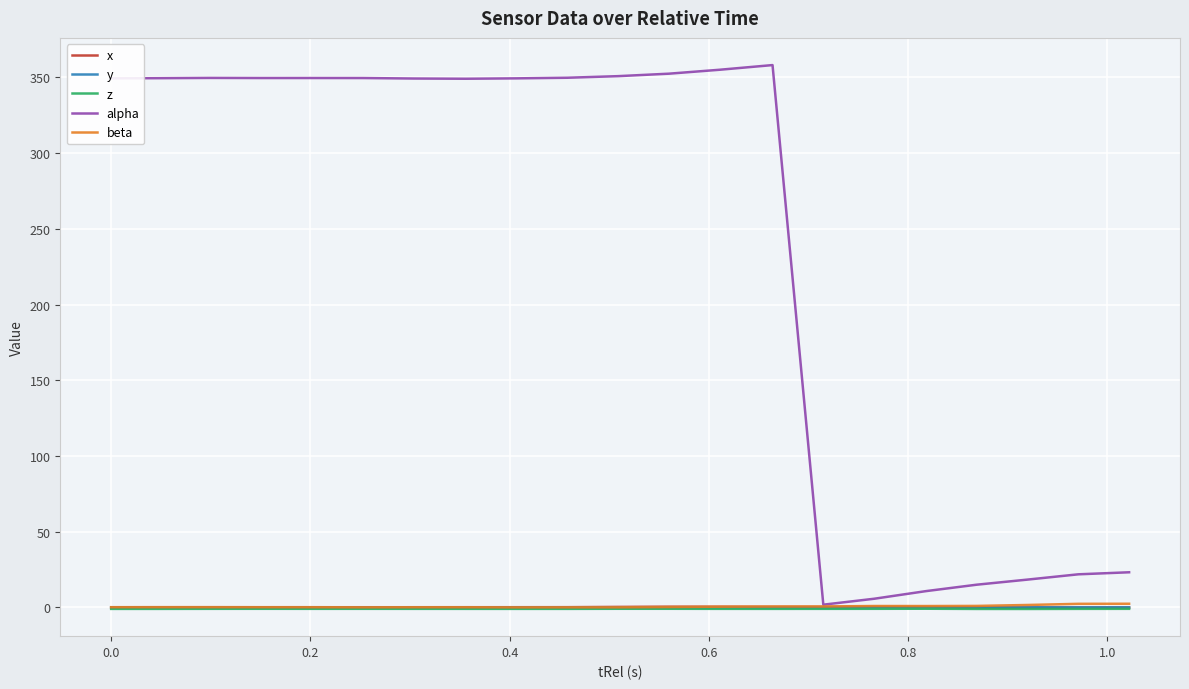

Which series has the largest total across all categories?

alpha